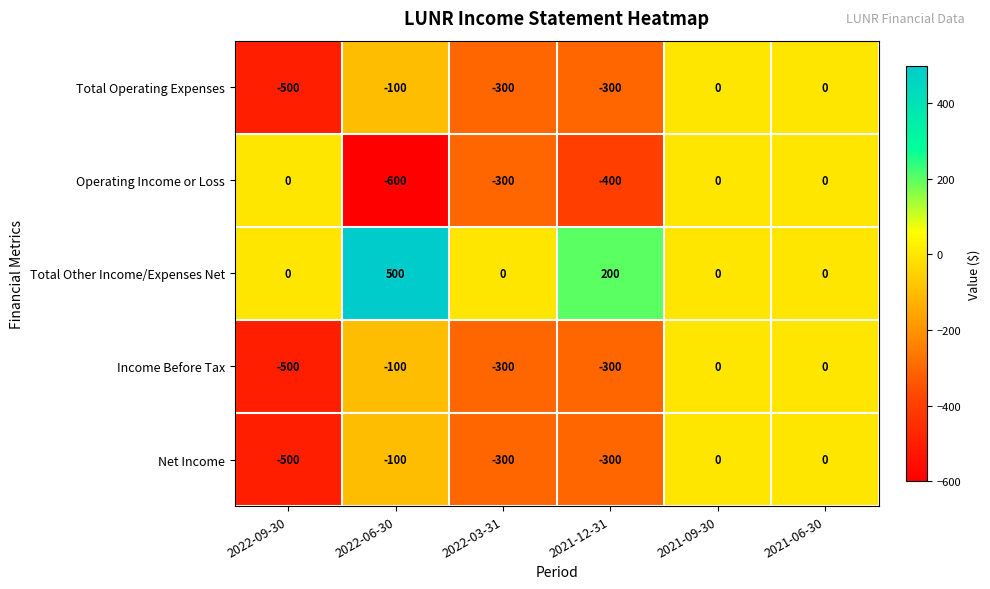

Which series has the largest range (max minus min)?

Operating Income or Loss